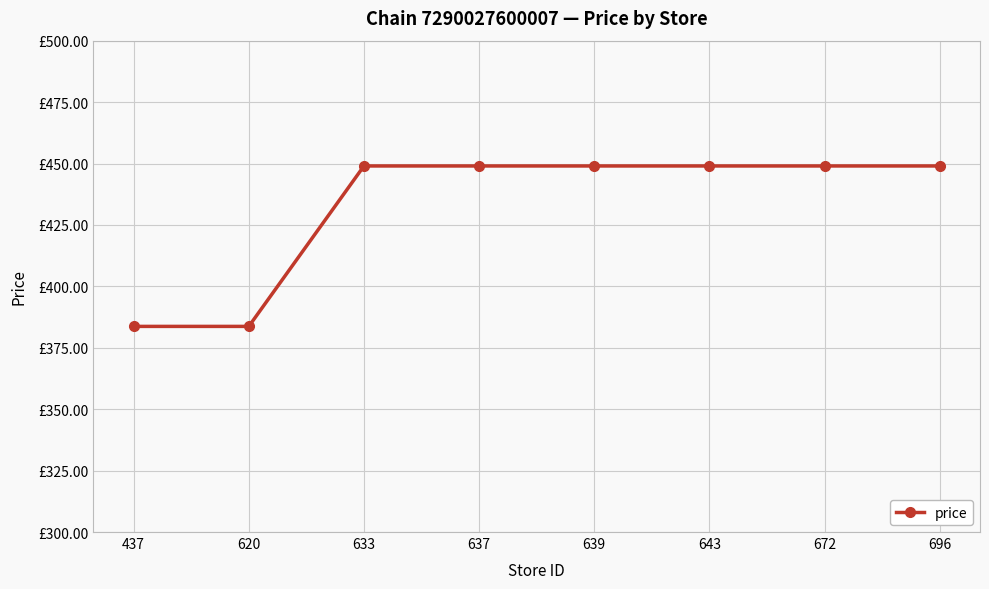

True or false: the data shows 449.0 at 633.

True